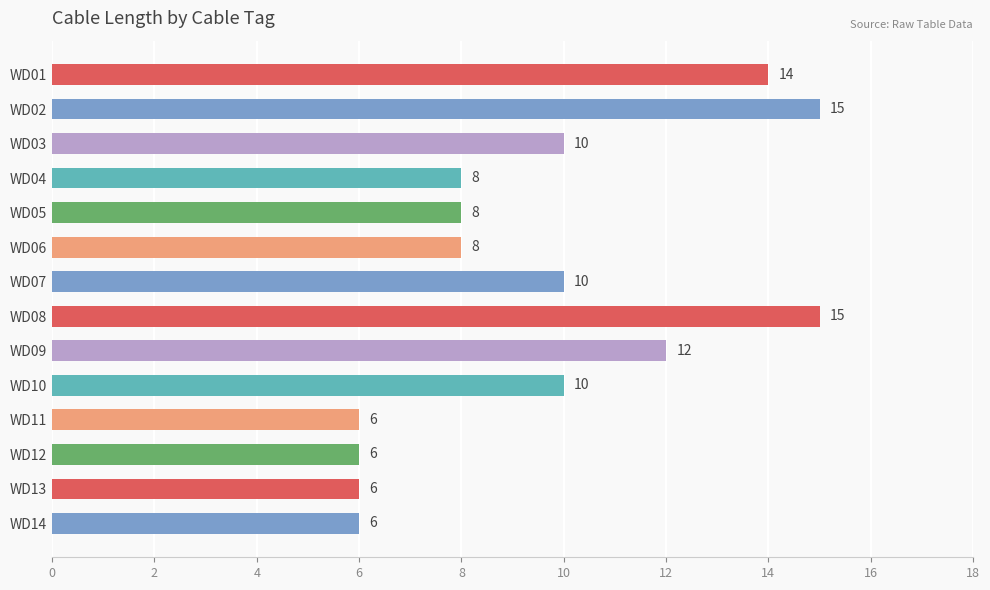

Reading top to bottom, extract all data points from this chart.

WD01=14	WD02=15	WD03=10	WD04=8	WD05=8	WD06=8	WD07=10	WD08=15	WD09=12	WD10=10	WD11=6	WD12=6	WD13=6	WD14=6